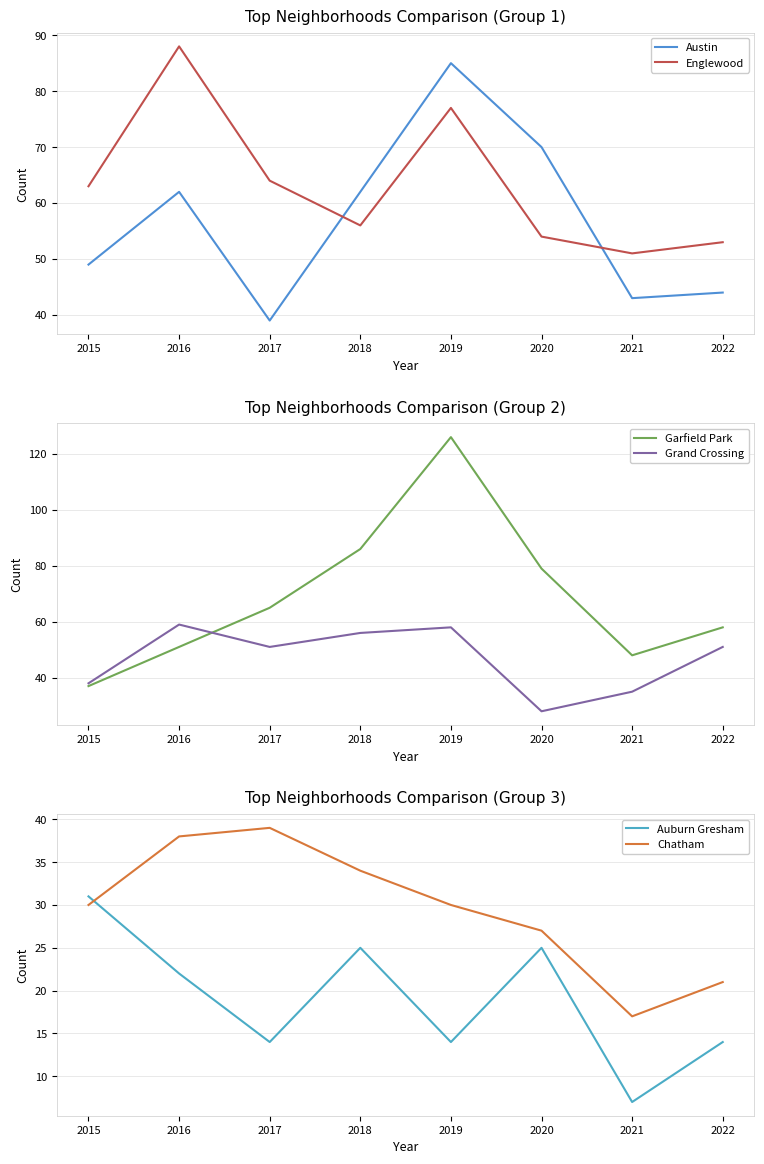

True or false: Austin has more than 0 interior local peaks.

True